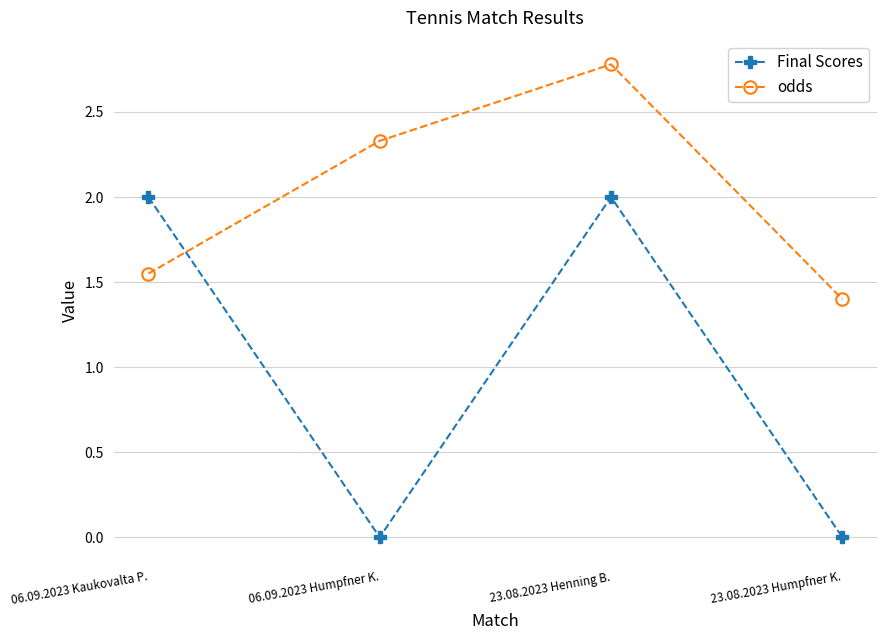

Which series has the largest range (max minus min)?

Final Scores